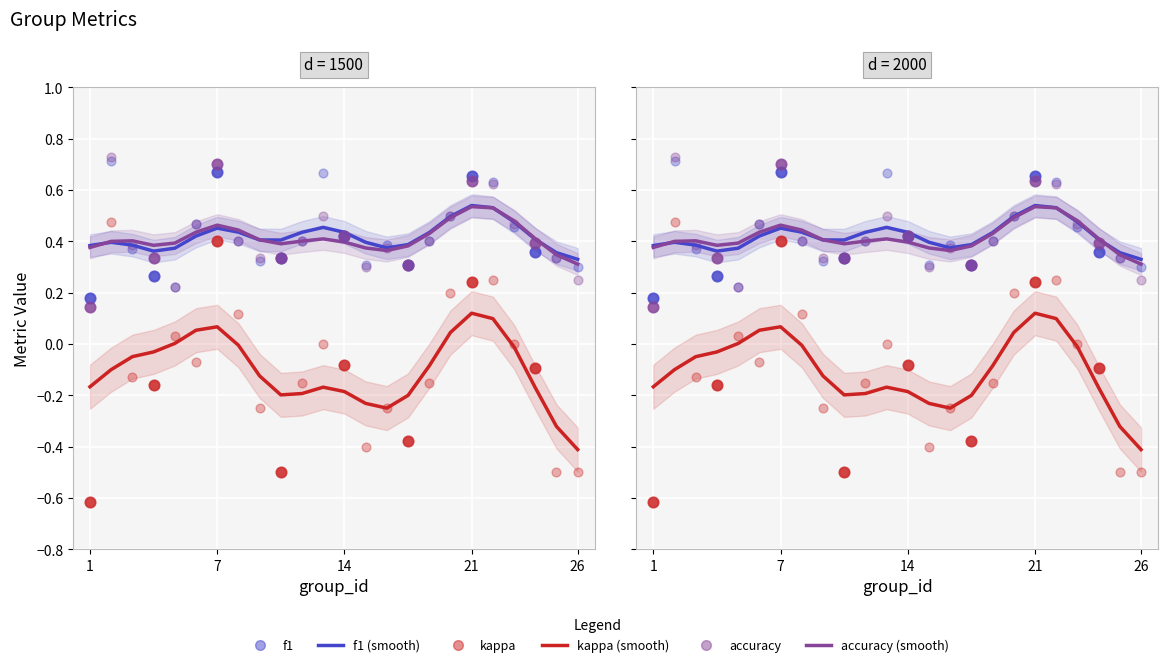

Which series has the largest Y range (max minus min)?

kappa (smooth)